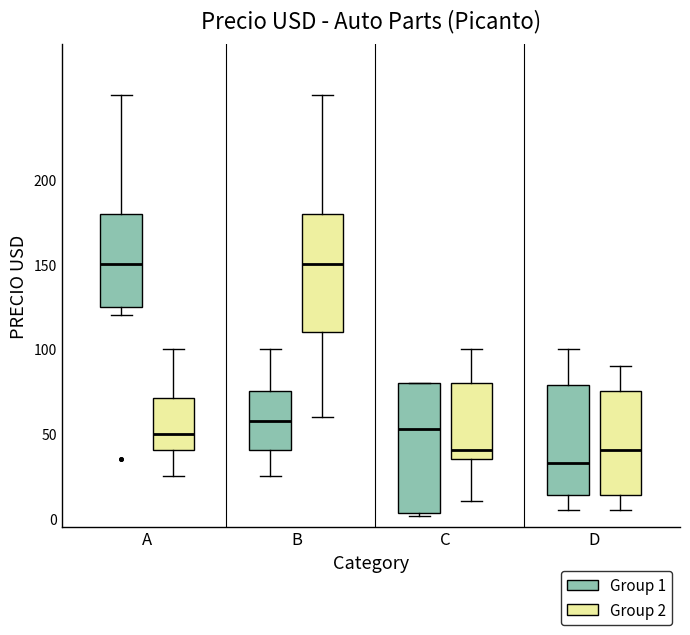

Reading left to right, transcribe this box plot: for each box, give where its median line is, the range the box spans, and where its two whiskers end, as read against the y-axis. The values are not printed on the chart, so give them approximately, as read against the axis.

A (Group 1): median 150, box 125 to 180, whiskers 120 to 250
A (Group 2): median 50, box 40 to 70, whiskers 25 to 100
B (Group 1): median 60, box 40 to 75, whiskers 25 to 100
B (Group 2): median 150, box 110 to 180, whiskers 60 to 250
C (Group 1): median 55, box 5 to 80, whiskers 0 to 80
C (Group 2): median 40, box 35 to 80, whiskers 10 to 100
D (Group 1): median 35, box 15 to 80, whiskers 5 to 100
D (Group 2): median 40, box 15 to 75, whiskers 5 to 90